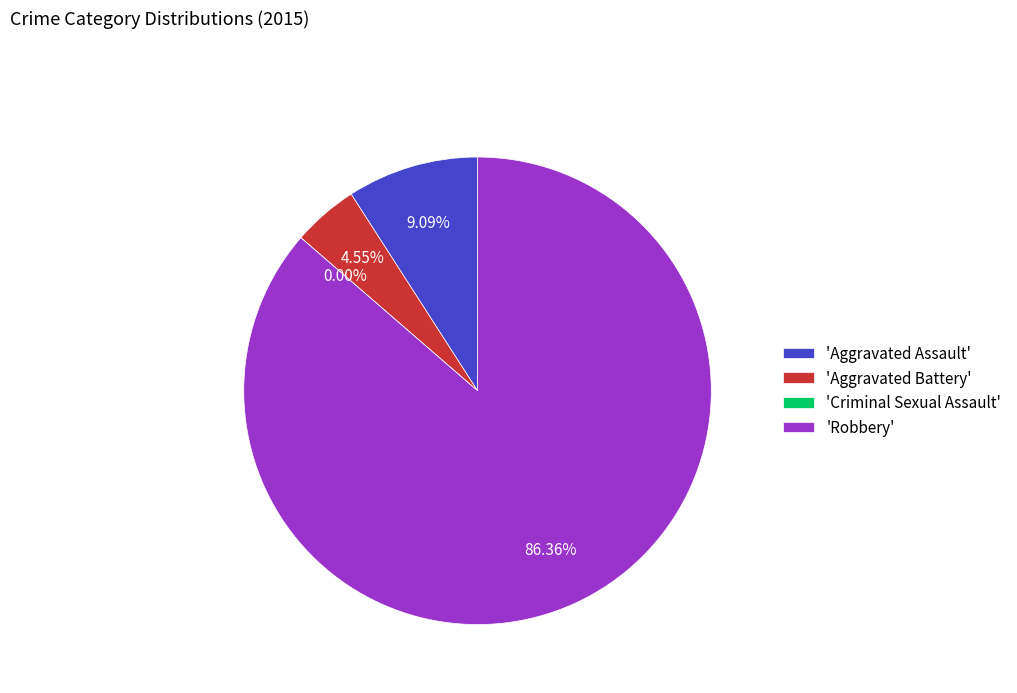

How much of the chart is everything except Criminal Sexual Assault?

100.0%